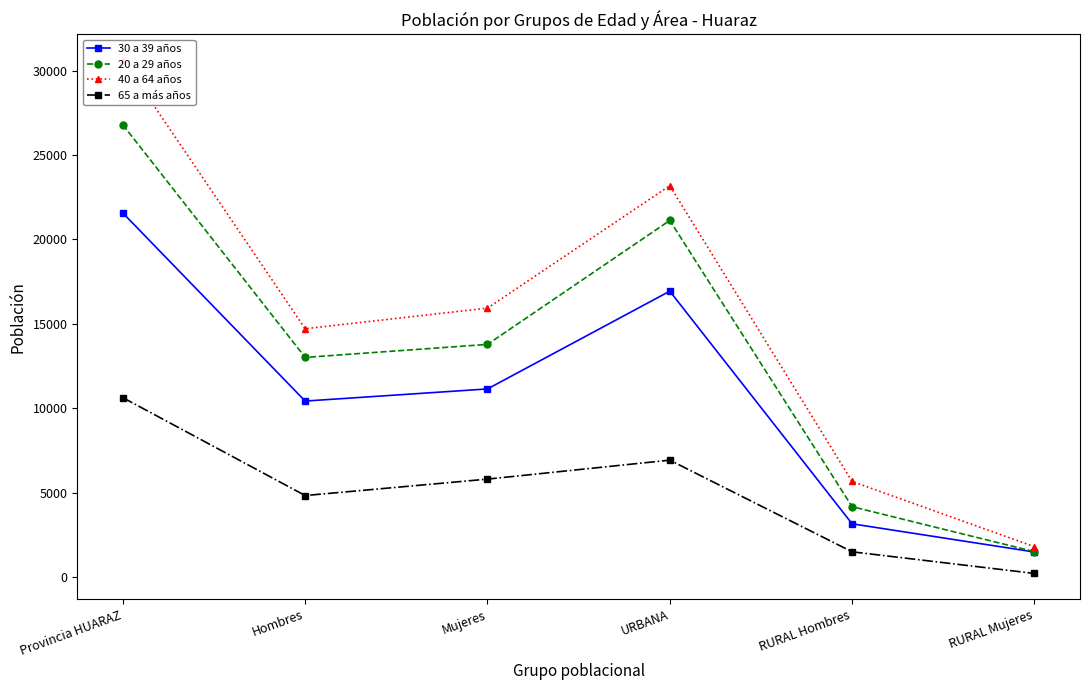

What is the label of the 4th point from the left?

URBANA